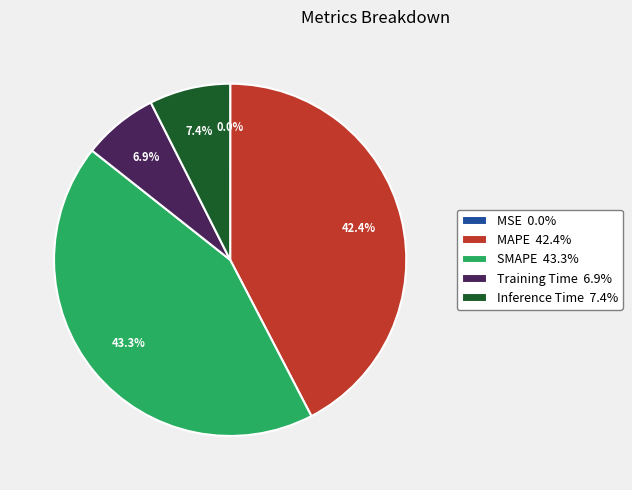

Is the sum of SMAPE and Inference Time greater than half?

Yes